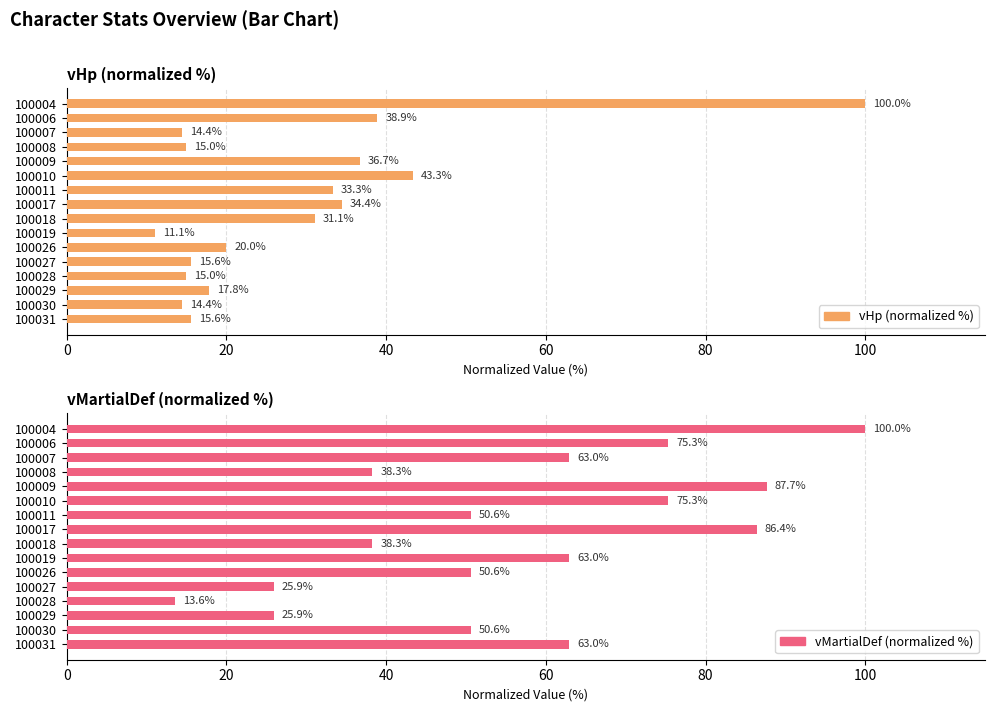

The vHp (normalized %) series shows 22.5 at 100011. True or false?

False